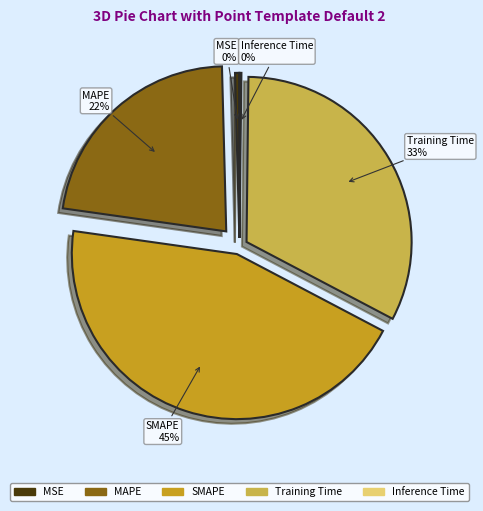

The Training Time slice represents 43% of the pie. True or false?

False